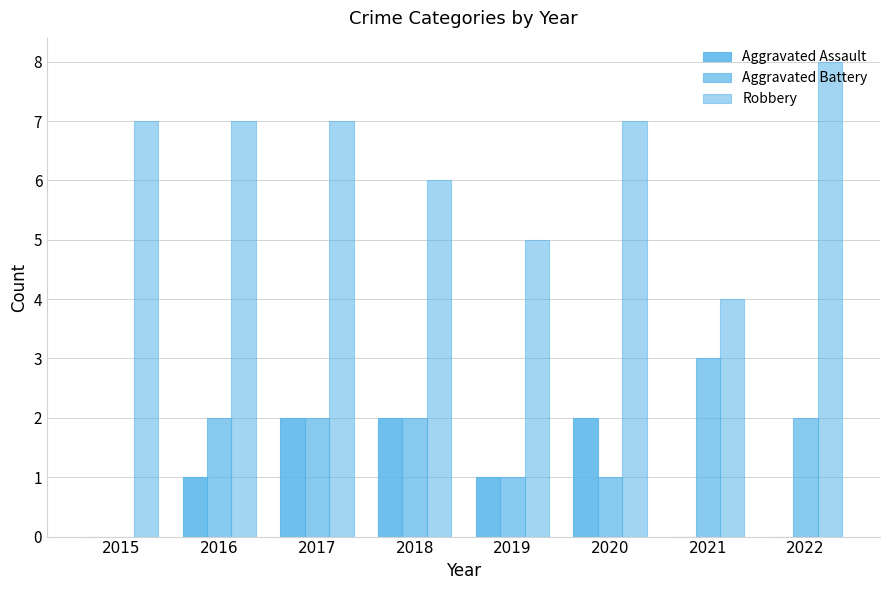

Does the chart contain stacked bars?

No